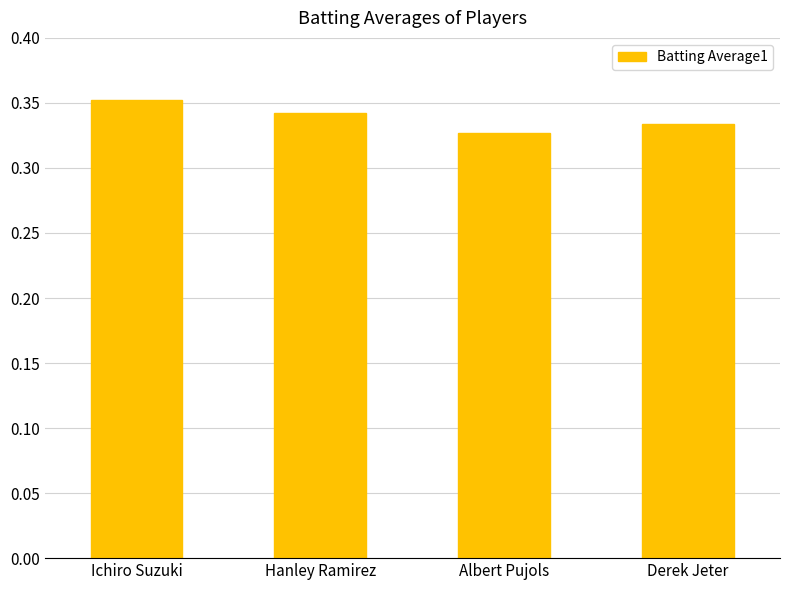

Where is the data nearest to the value 0?

Albert Pujols